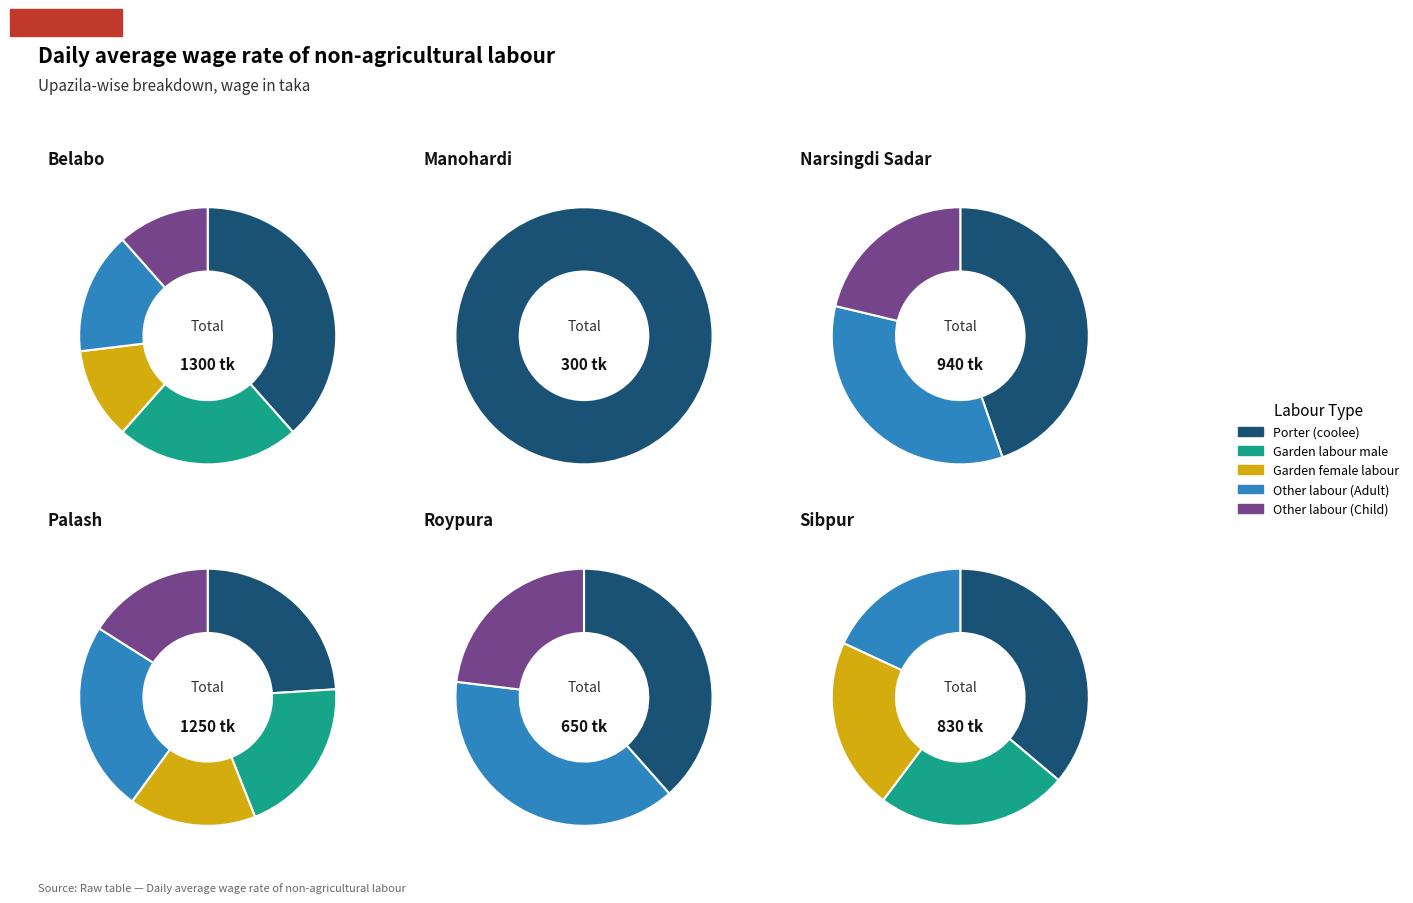

How many segments does this pie chart have?

6